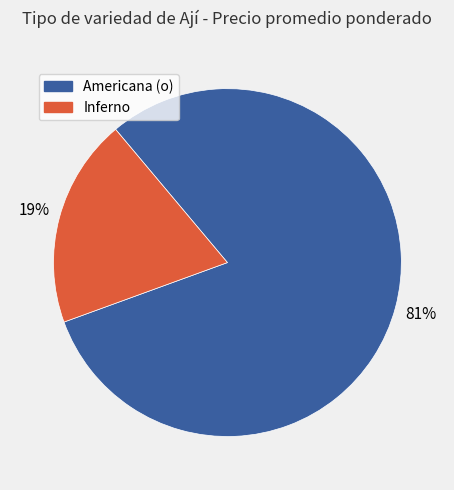

Which has a higher value, Americana (o) or Inferno?

Americana (o)